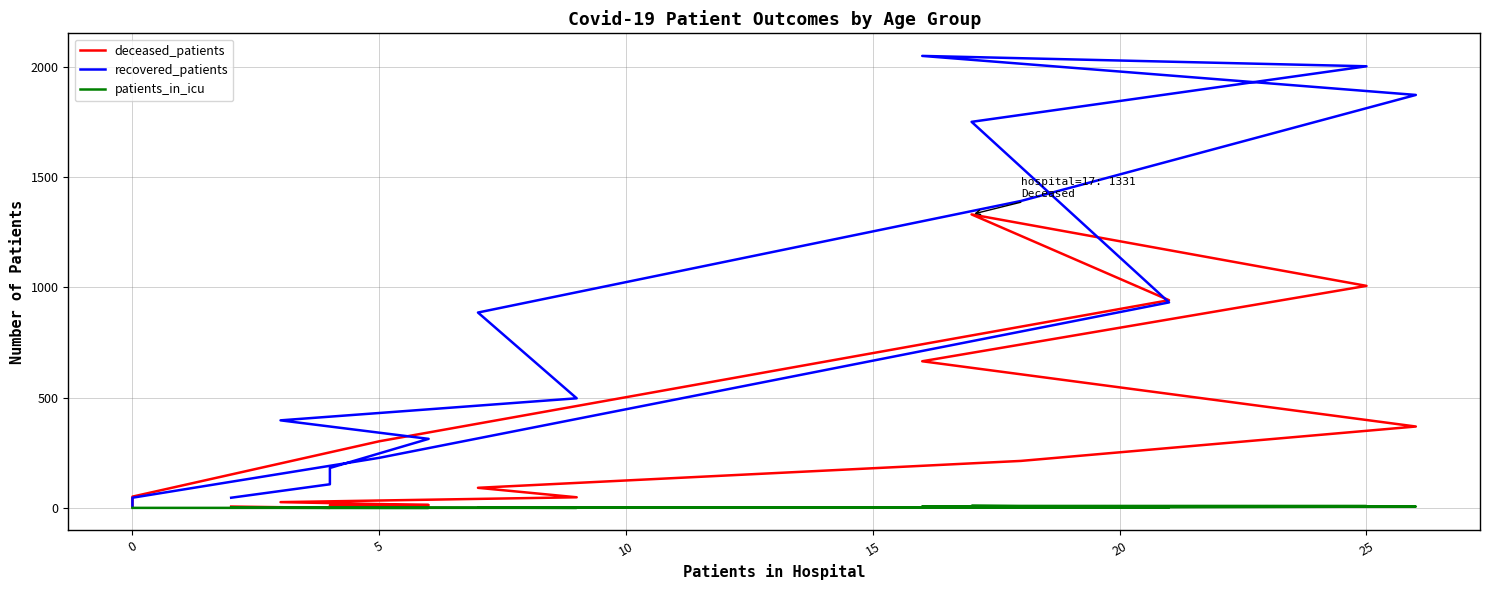

True or false: patients_in_icu and recovered_patients cross at least once.

False